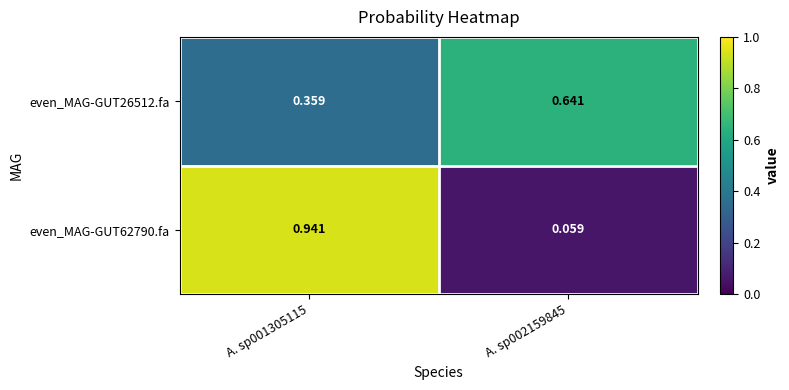

Is the value of even_MAG-GUT26512.fa at A. sp001305115 greater than the value of even_MAG-GUT62790.fa at A. sp001305115?

No